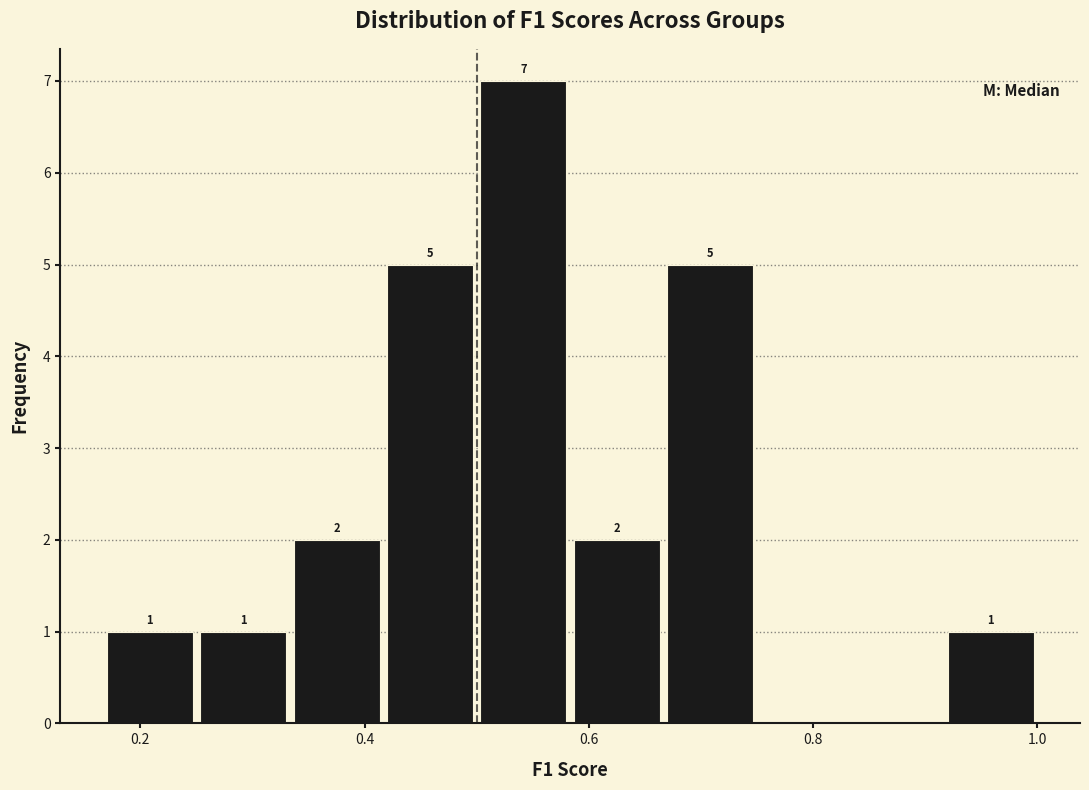

Which range on the x-axis has the tallest bar?

0.50 to 0.58